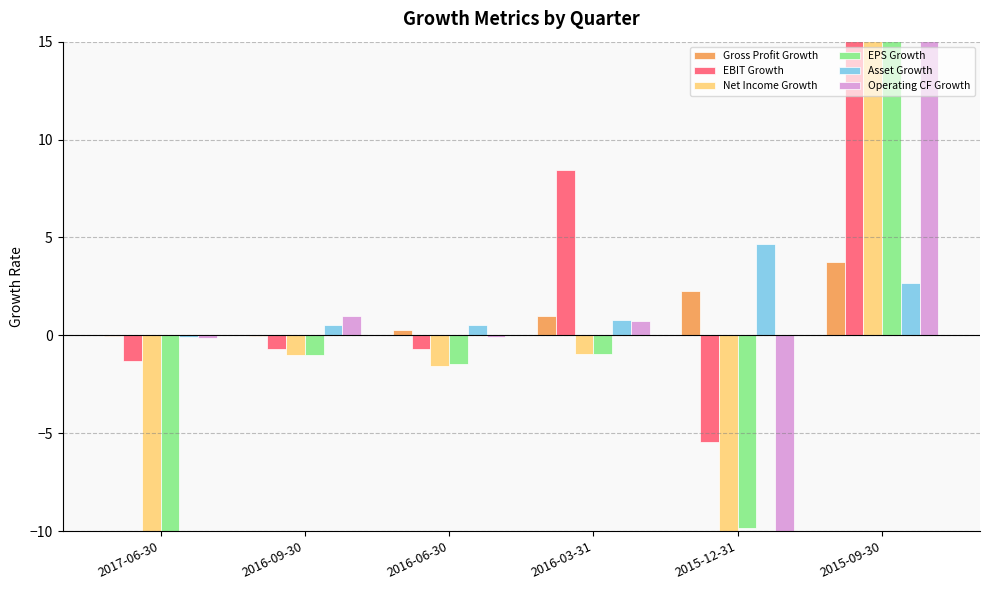

Is the value of Net Income Growth at 2016-09-30 greater than the value of Operating CF Growth at 2016-06-30?

No